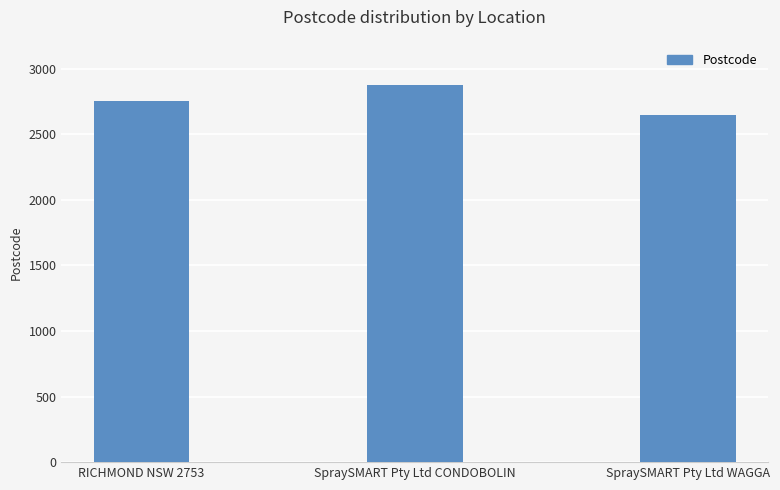

Count the values in the range 2650 to 2877.

3